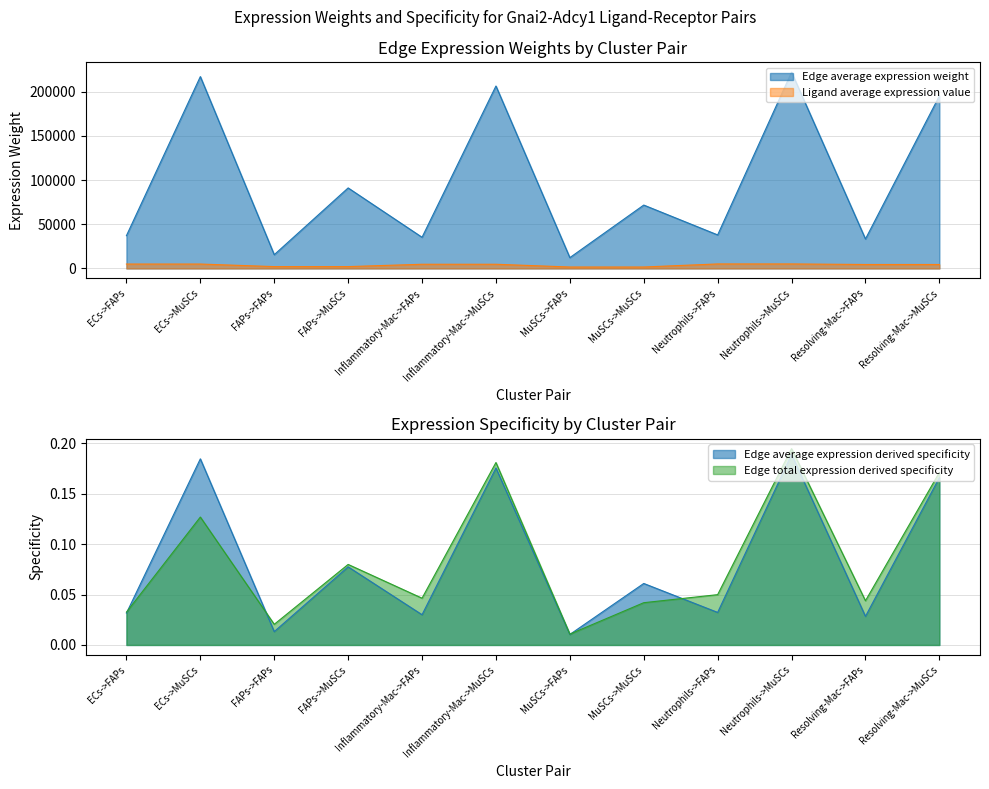

What is the sum of the Edge average expression derived specificity values at Inflammatory-Mac->MuSCs and FAPs->MuSCs?

0.3